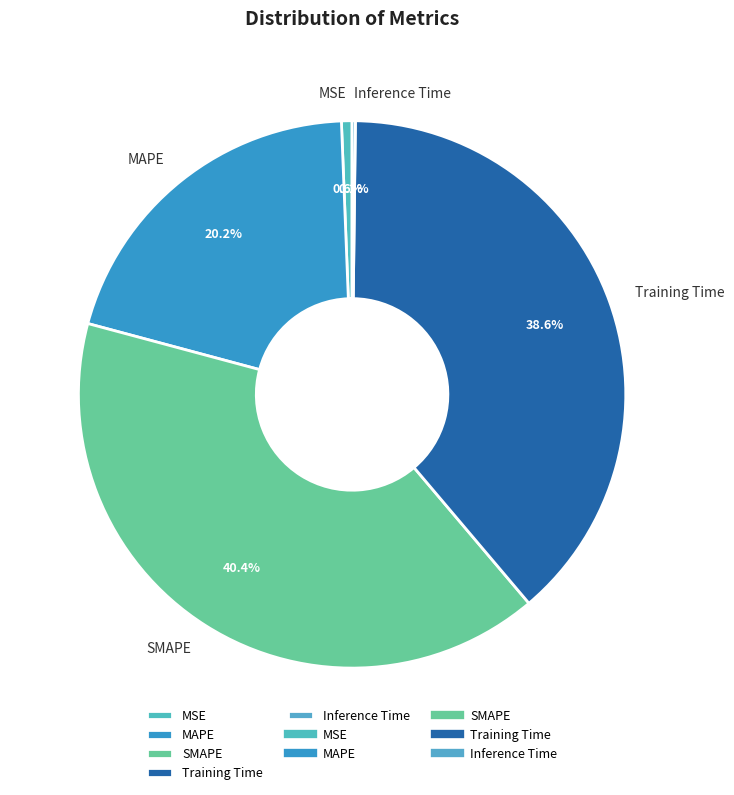

What percentage is the MAPE slice, to the nearest percent?

20%